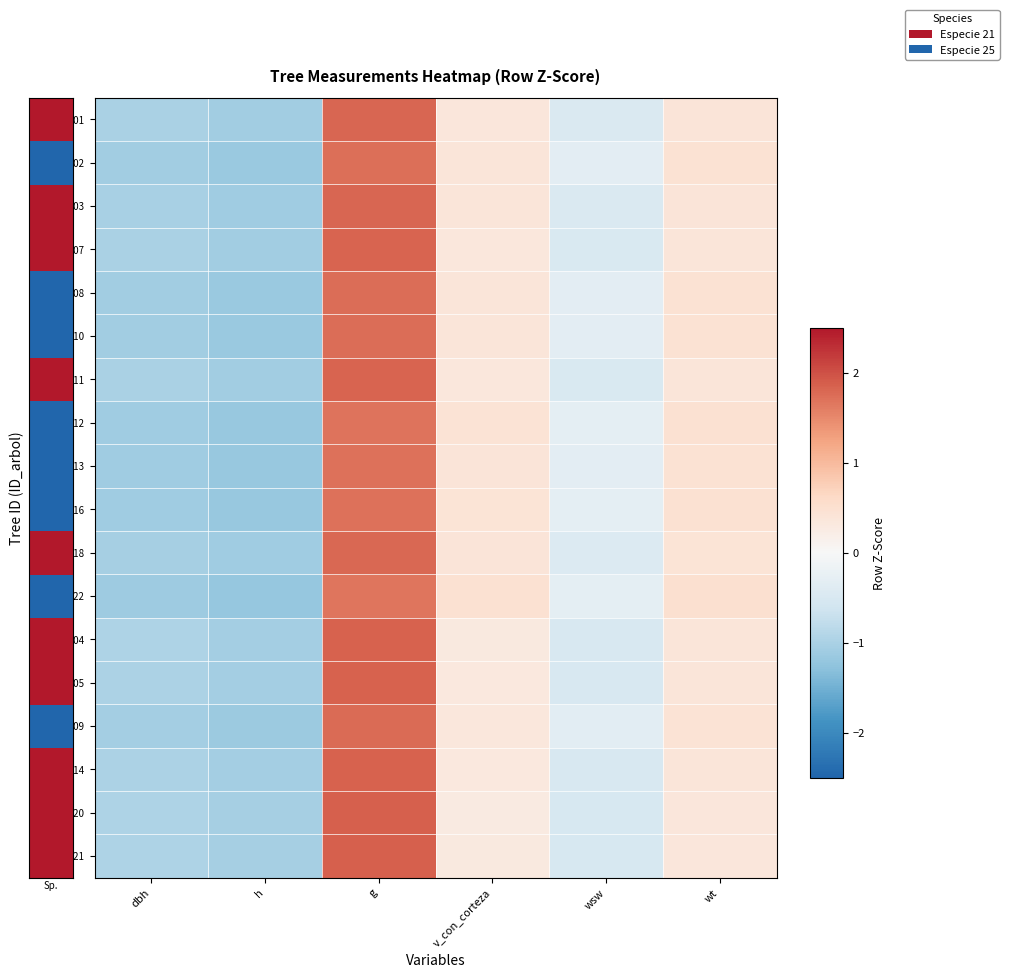

What is the difference between the highest and lowest values at wt?

0.1